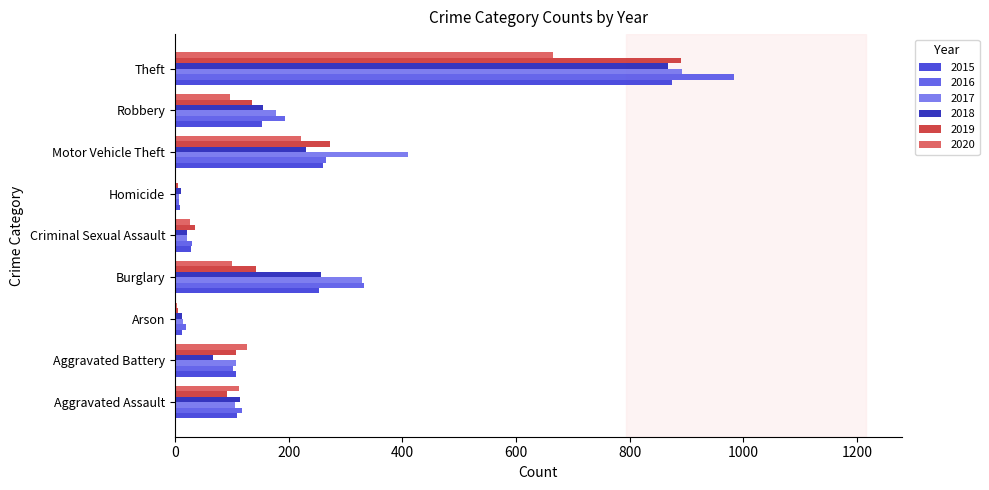

The value of 2016 at Motor Vehicle Theft is 265. True or false?

True